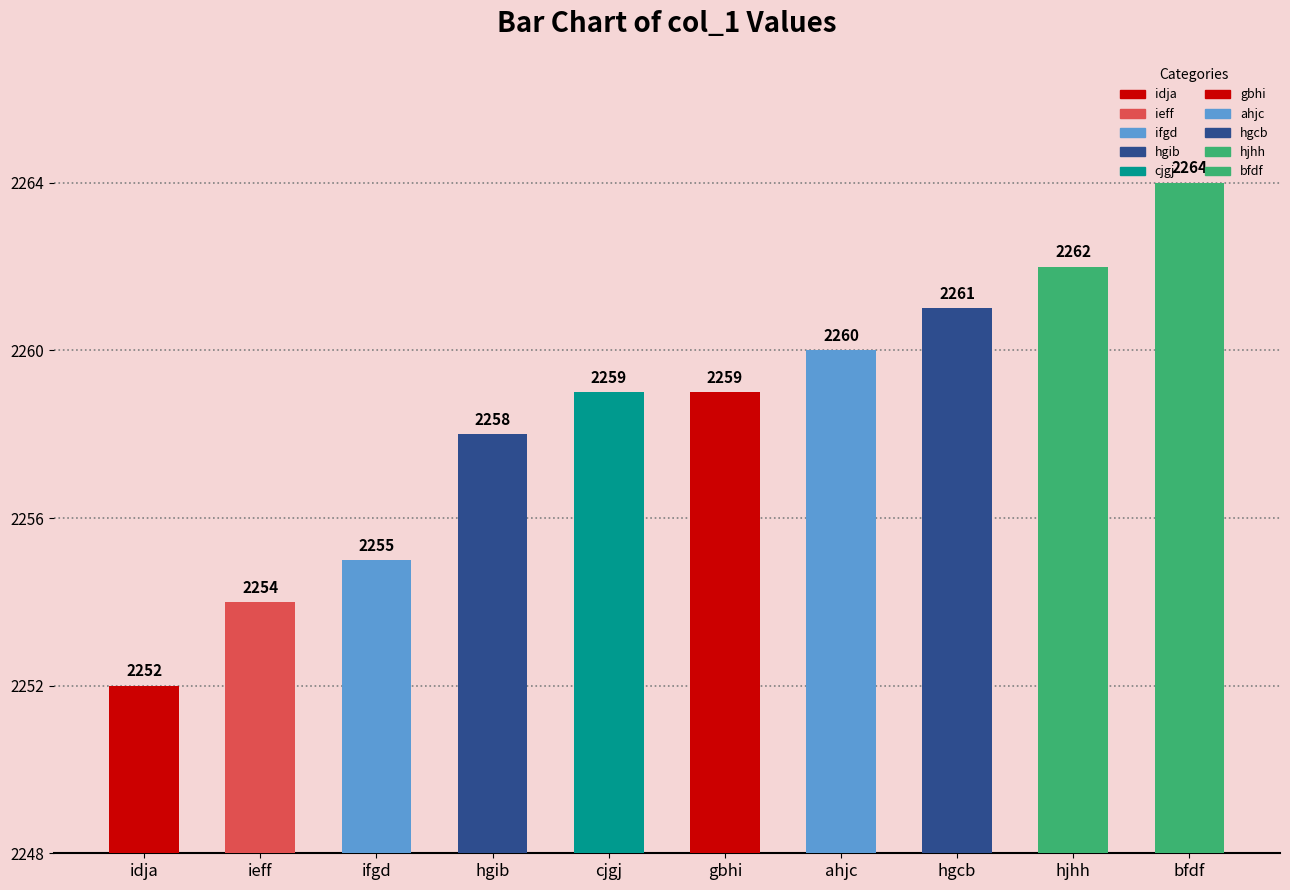

At which label is the value closest to 2258?

hgib